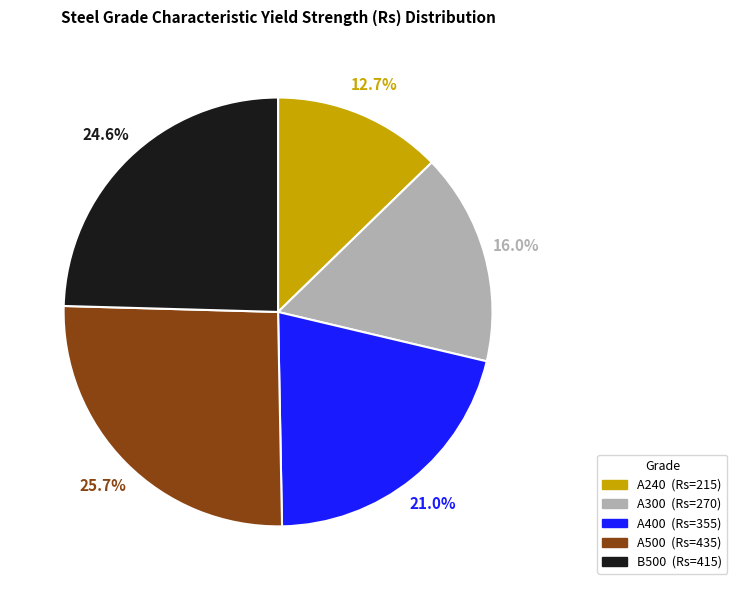

Does any single category account for the majority?

No